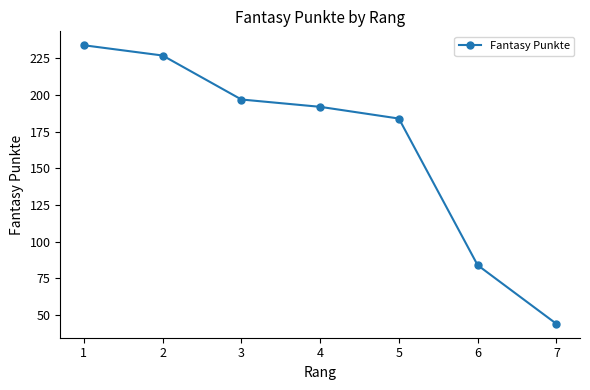

Which label corresponds to the largest value in the chart?

1